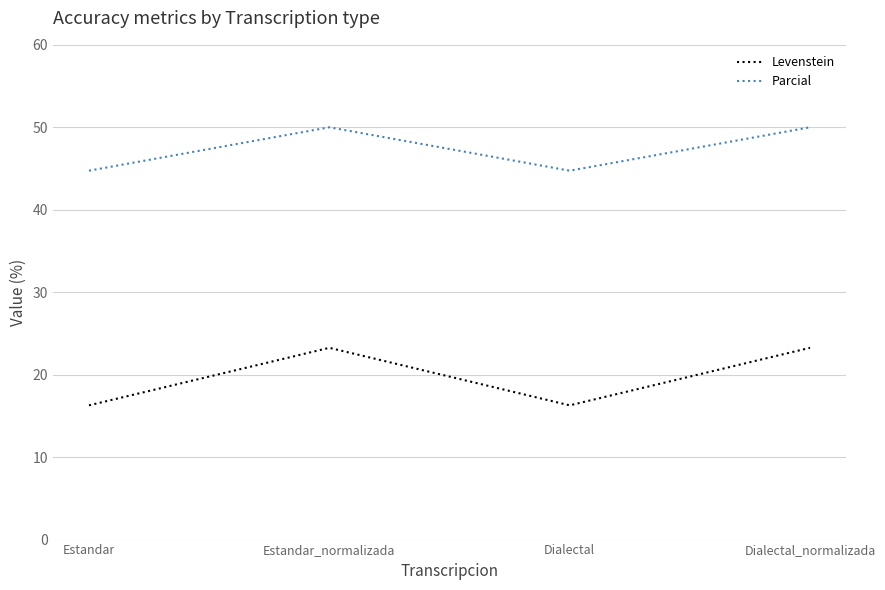

Is the value of Parcial at Dialectal_normalizada greater than the value of Levenstein at Estandar?

Yes